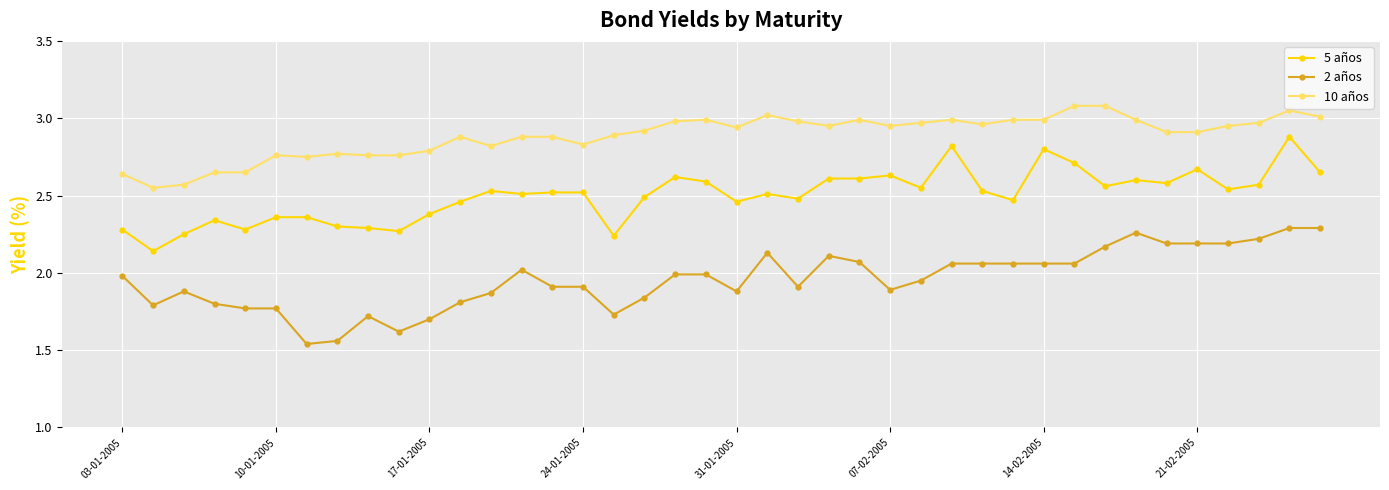

What is the average value of the 2 años series?

2.0